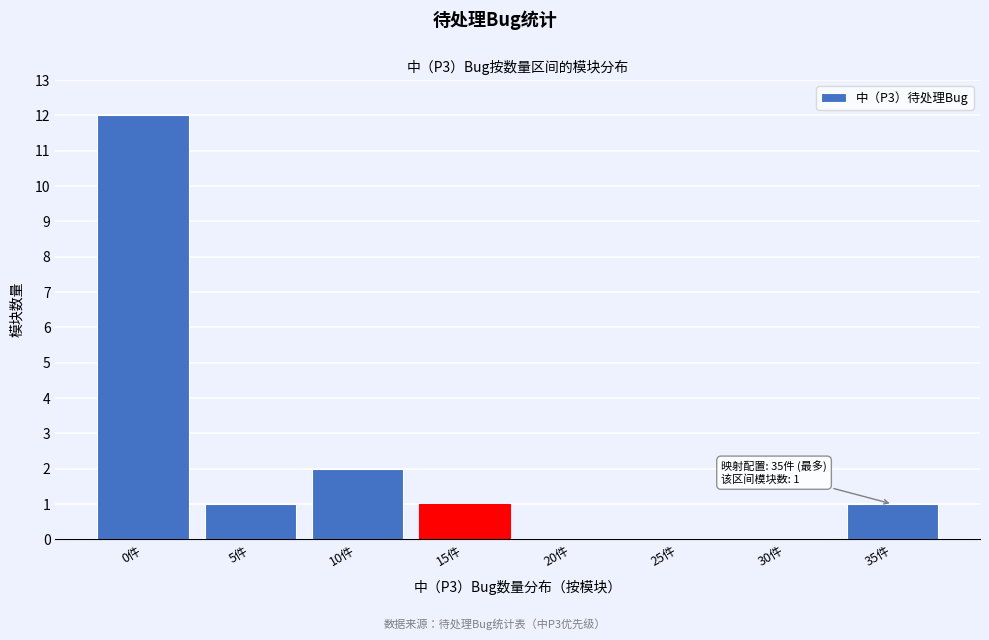

Reading left to right, what are all the values shown in this chart?

0件=12	5件=1	10件=2	15件=1	20件=0	25件=0	30件=0	35件=1